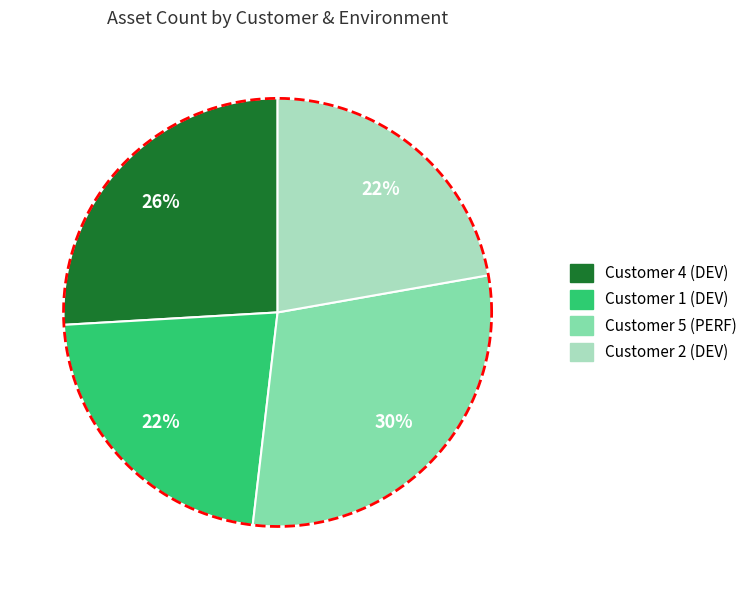

What is the change in value from Customer 5 (PERF) to Customer 2 (DEV)?

-2